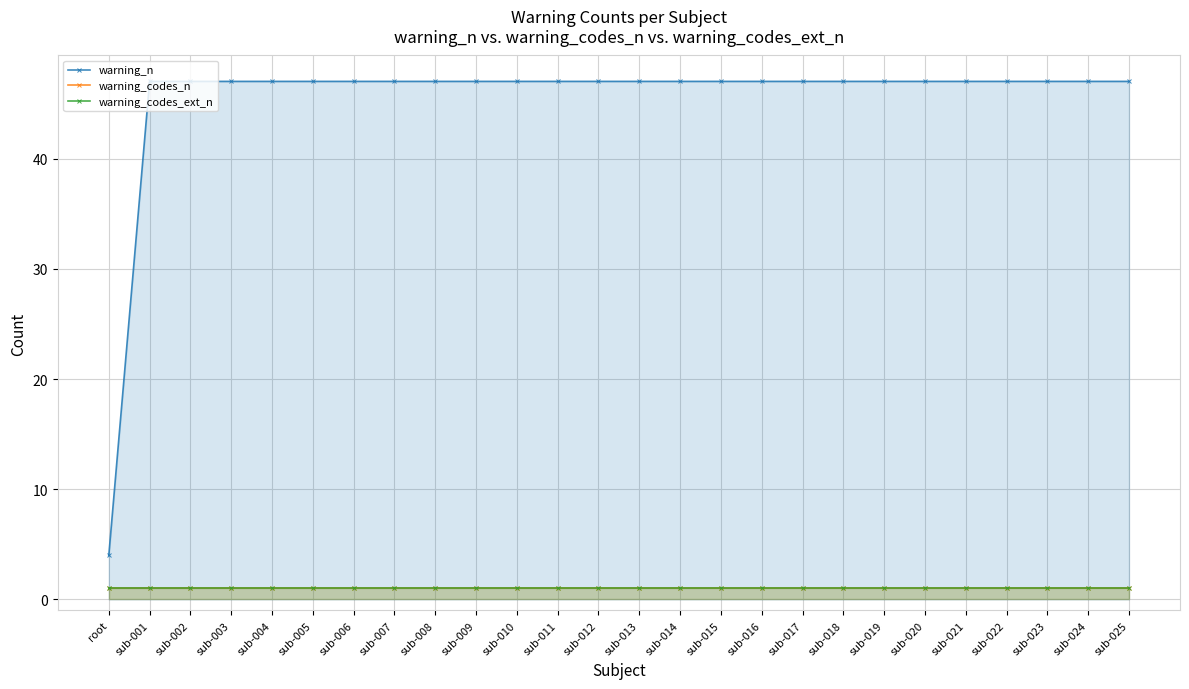

Read the warning_n value at sub-013.

47